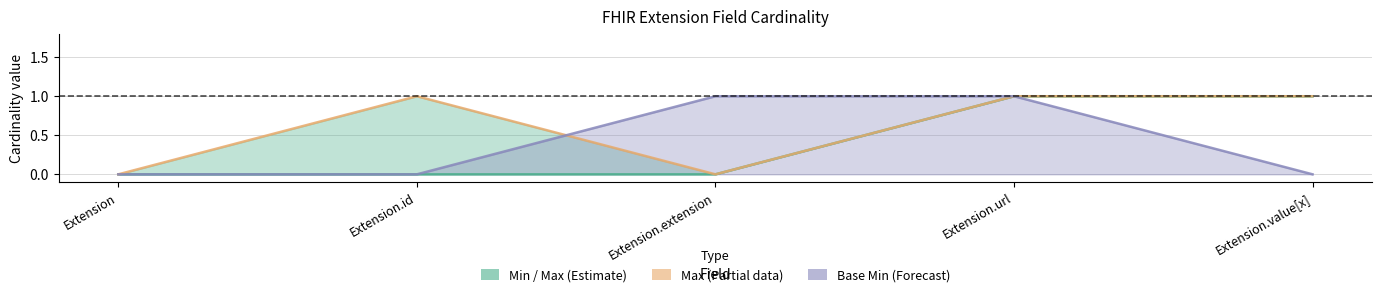

The Base Min series shows 1 at Extension.url. True or false?

False